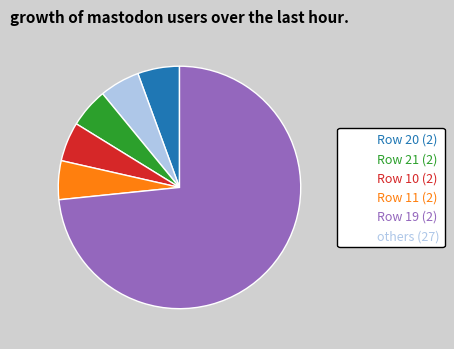

Is there a majority slice in this chart?

Yes